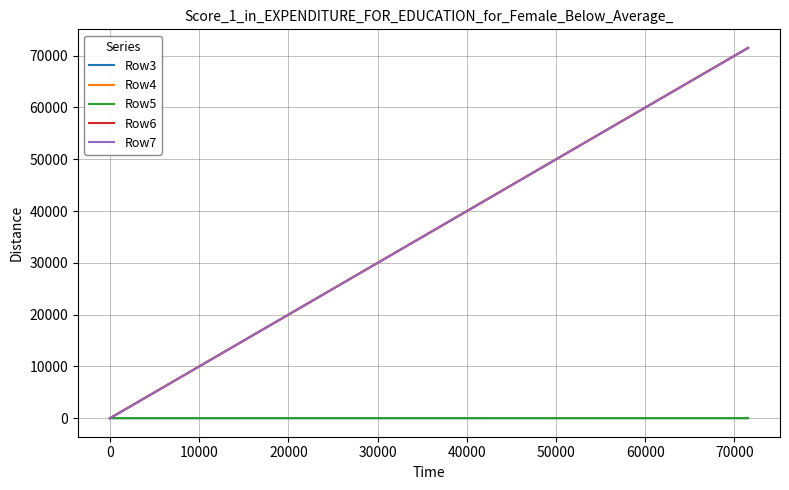

Which series has the largest range (max minus min)?

Row4